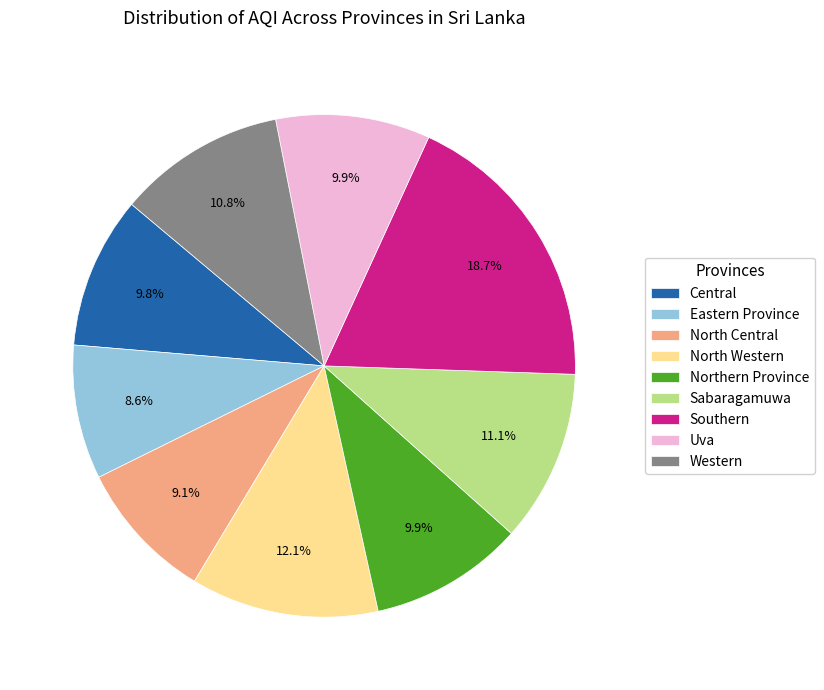

What percentage is NOT represented by North Central?

90.9%